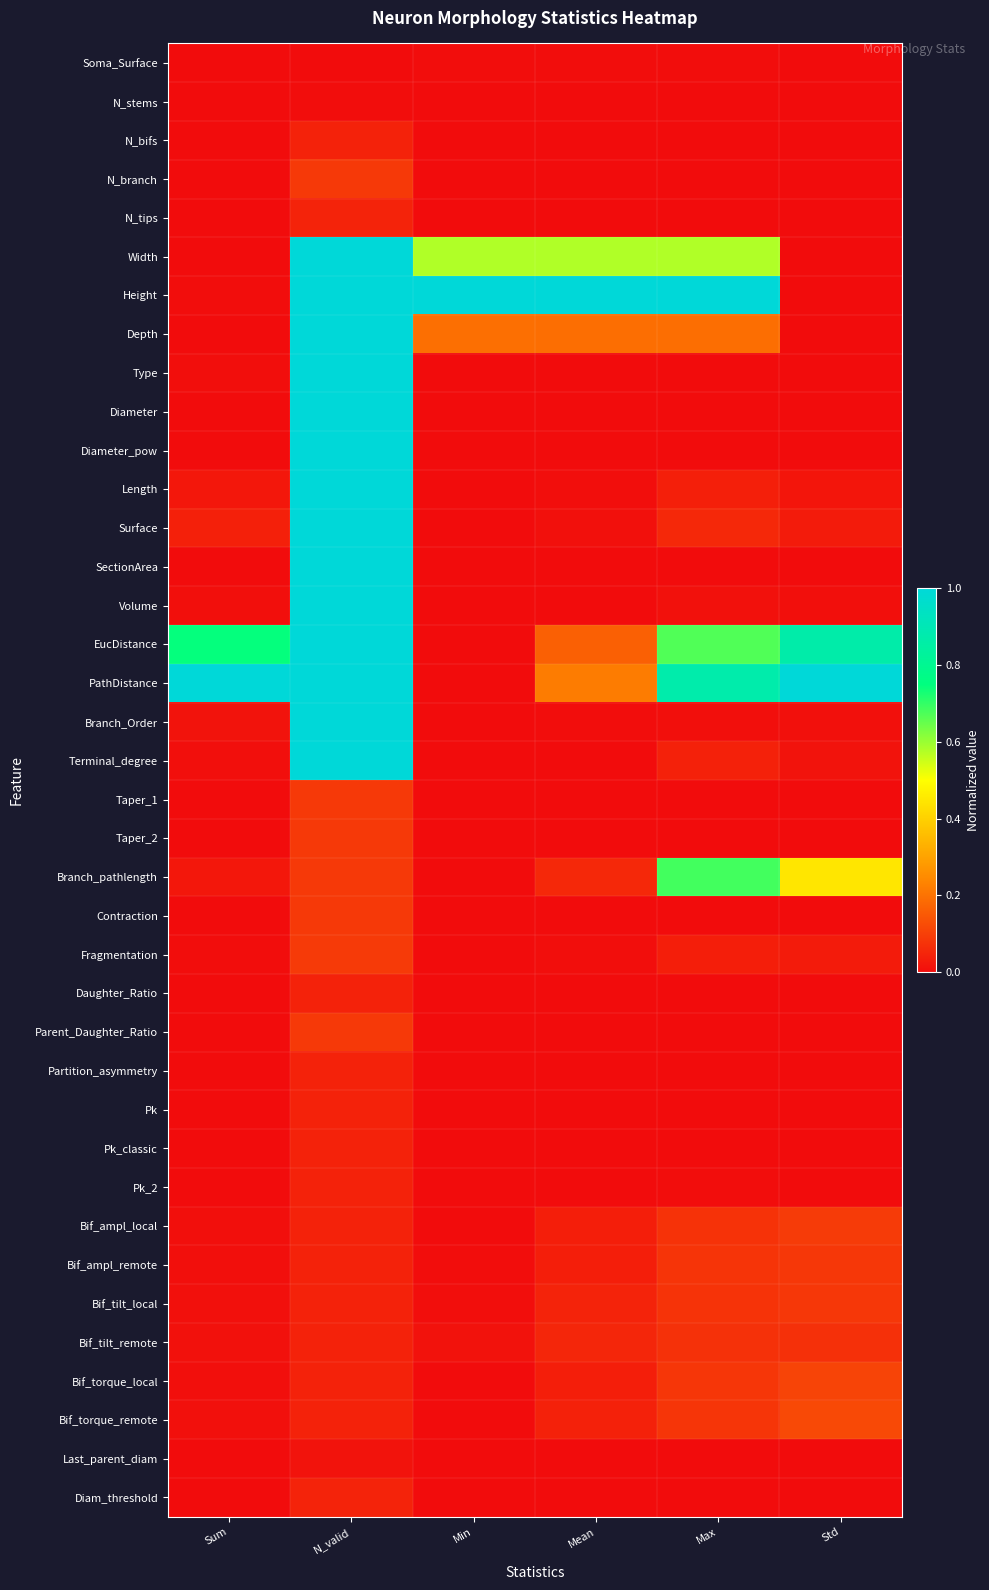

What is the total value across all series at N_valid?

15.3